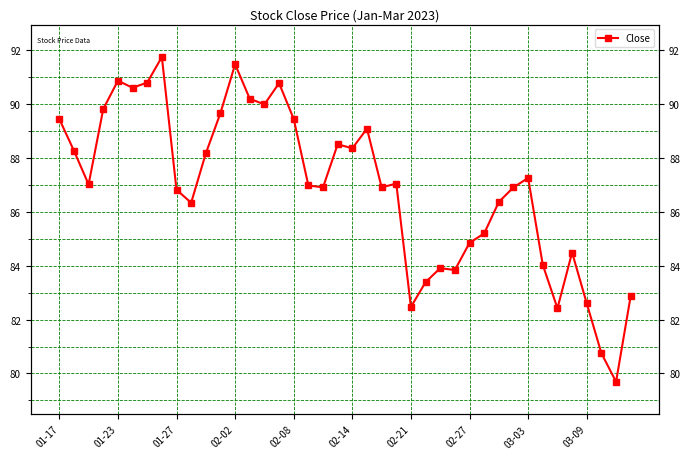

Is this an area chart (filled region under the line)?

No